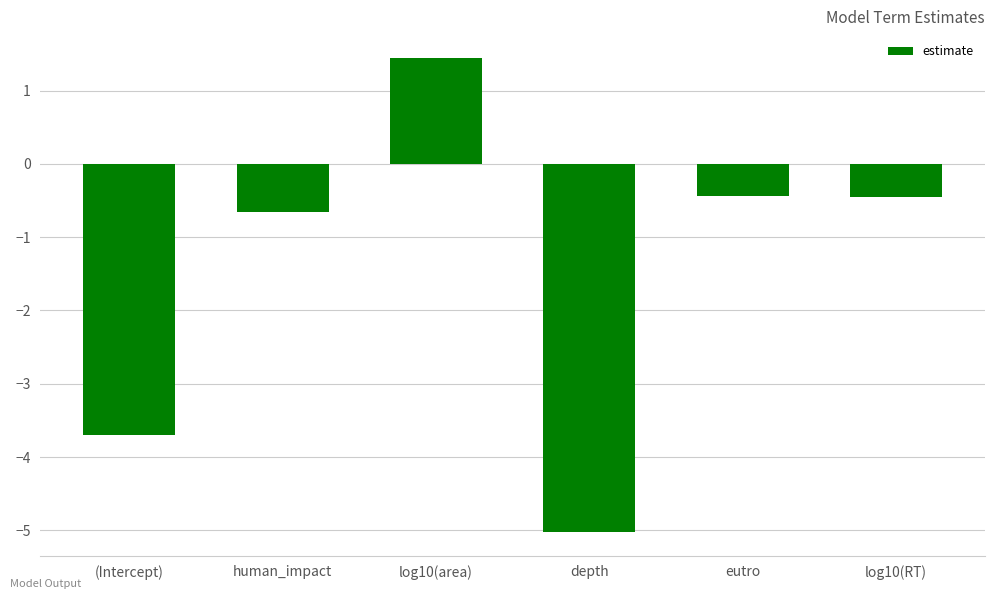

What is the value of the 3rd bar from the left?

1.4